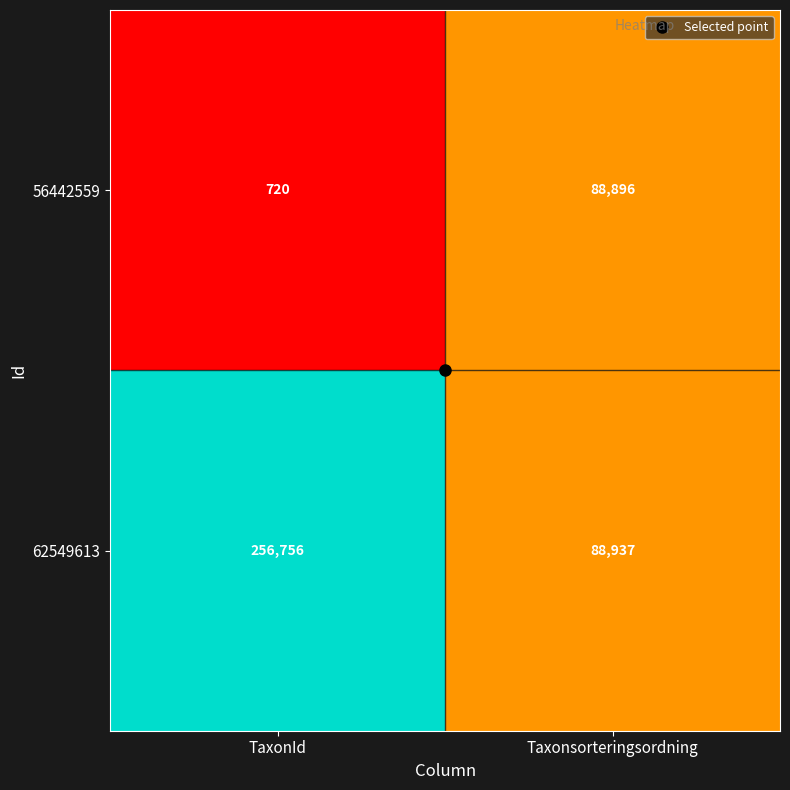

What is the sum of all 56442559 values?

89616